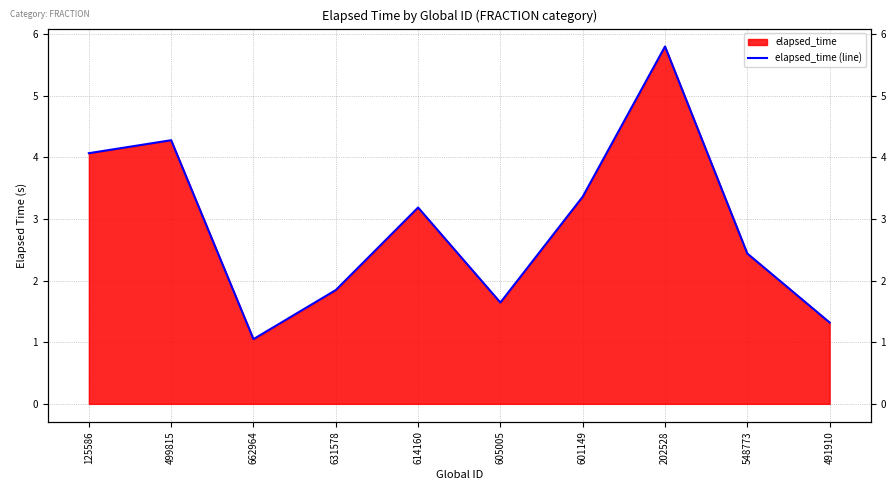

Where is the first local minimum?

662964